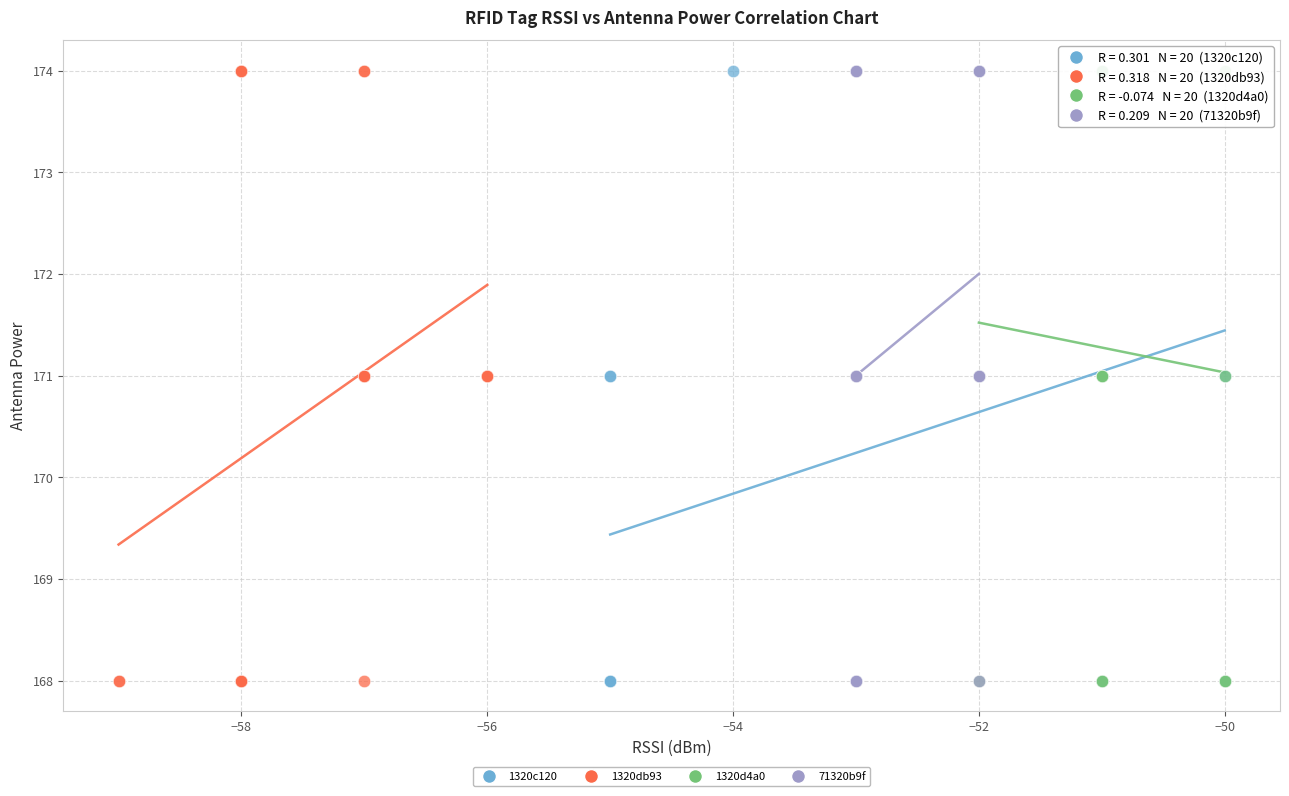

What are all the series names shown in the legend?

1320c120, 1320db93, 1320d4a0, 71320b9f